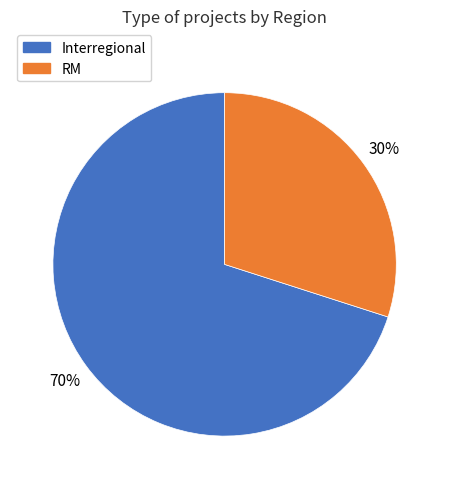

To the nearest percent, what is the average slice percentage?

50%